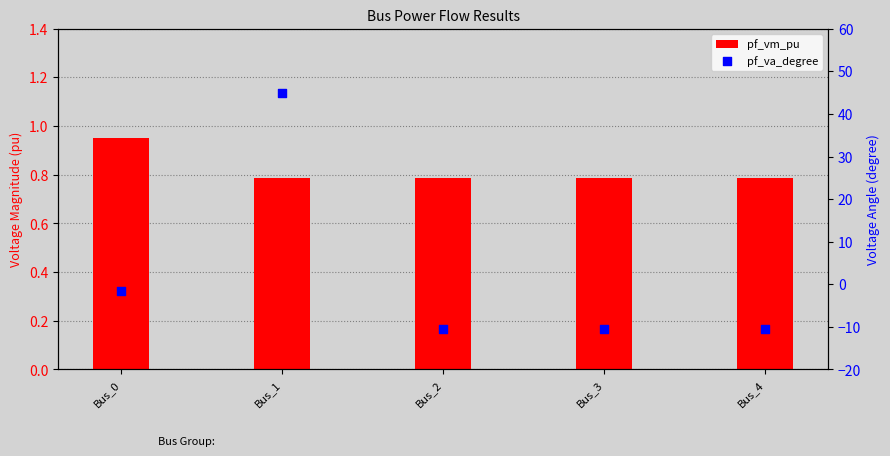

What are all the series names shown in the legend?

pf_vm_pu, pf_va_degree